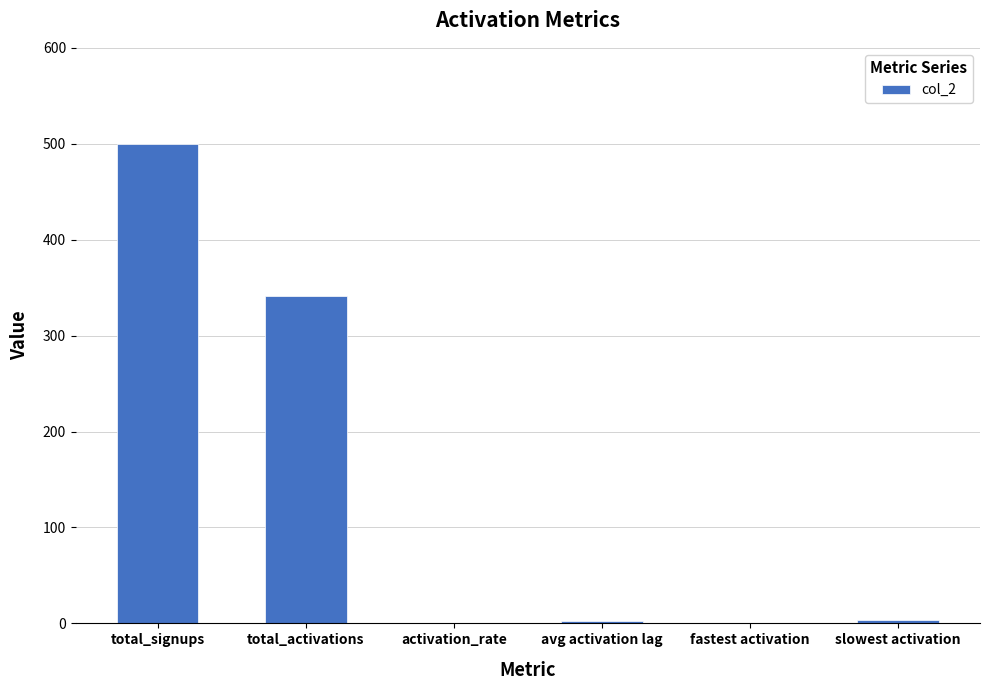

Where is the data nearest to the value 250?

total_activations